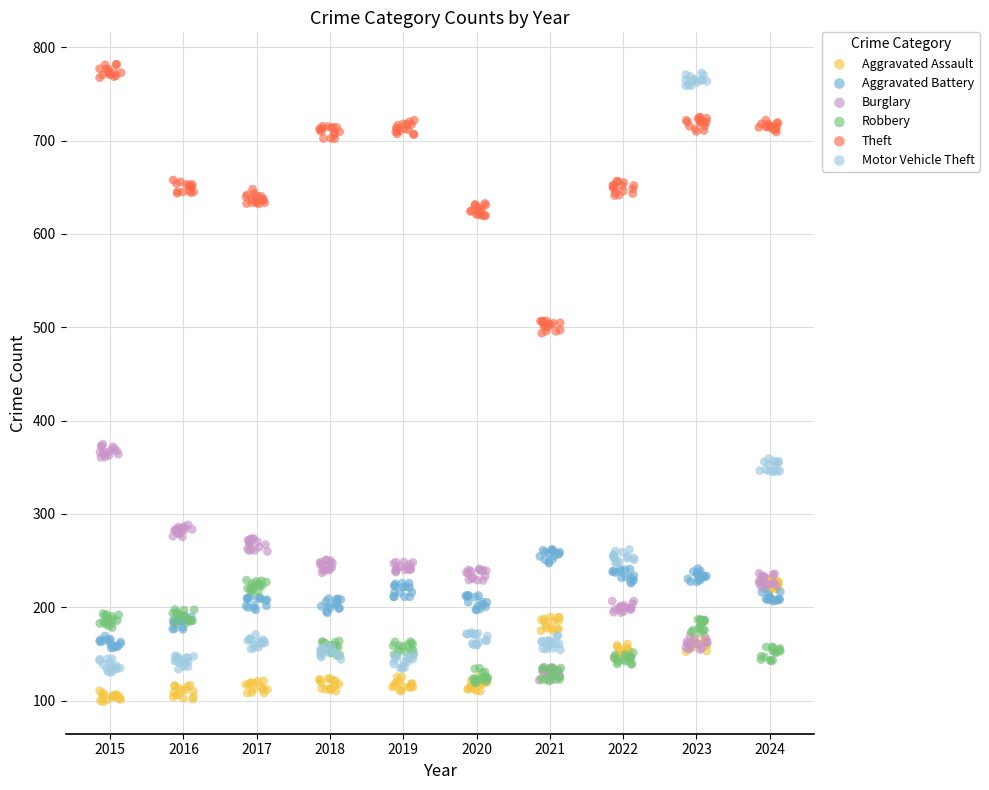

Which series has the widest spread of Y values?

Motor Vehicle Theft